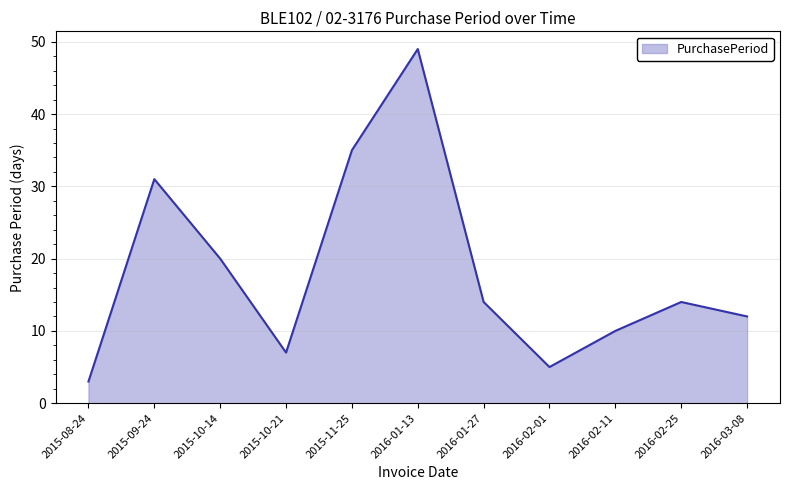

At which label is the value closest to 26?

2015-09-24